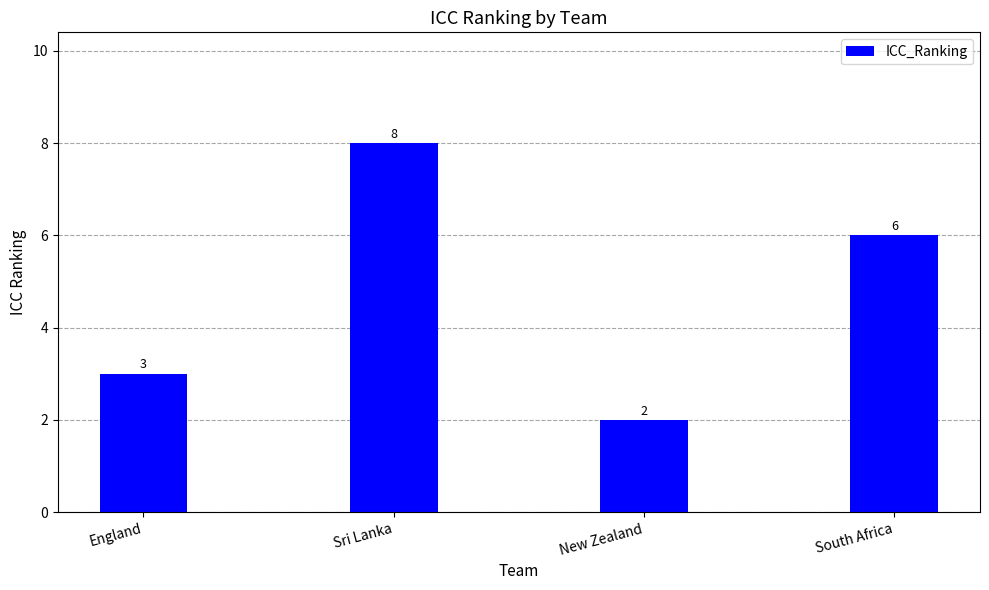

What is the value of the 2nd bar from the left?

8